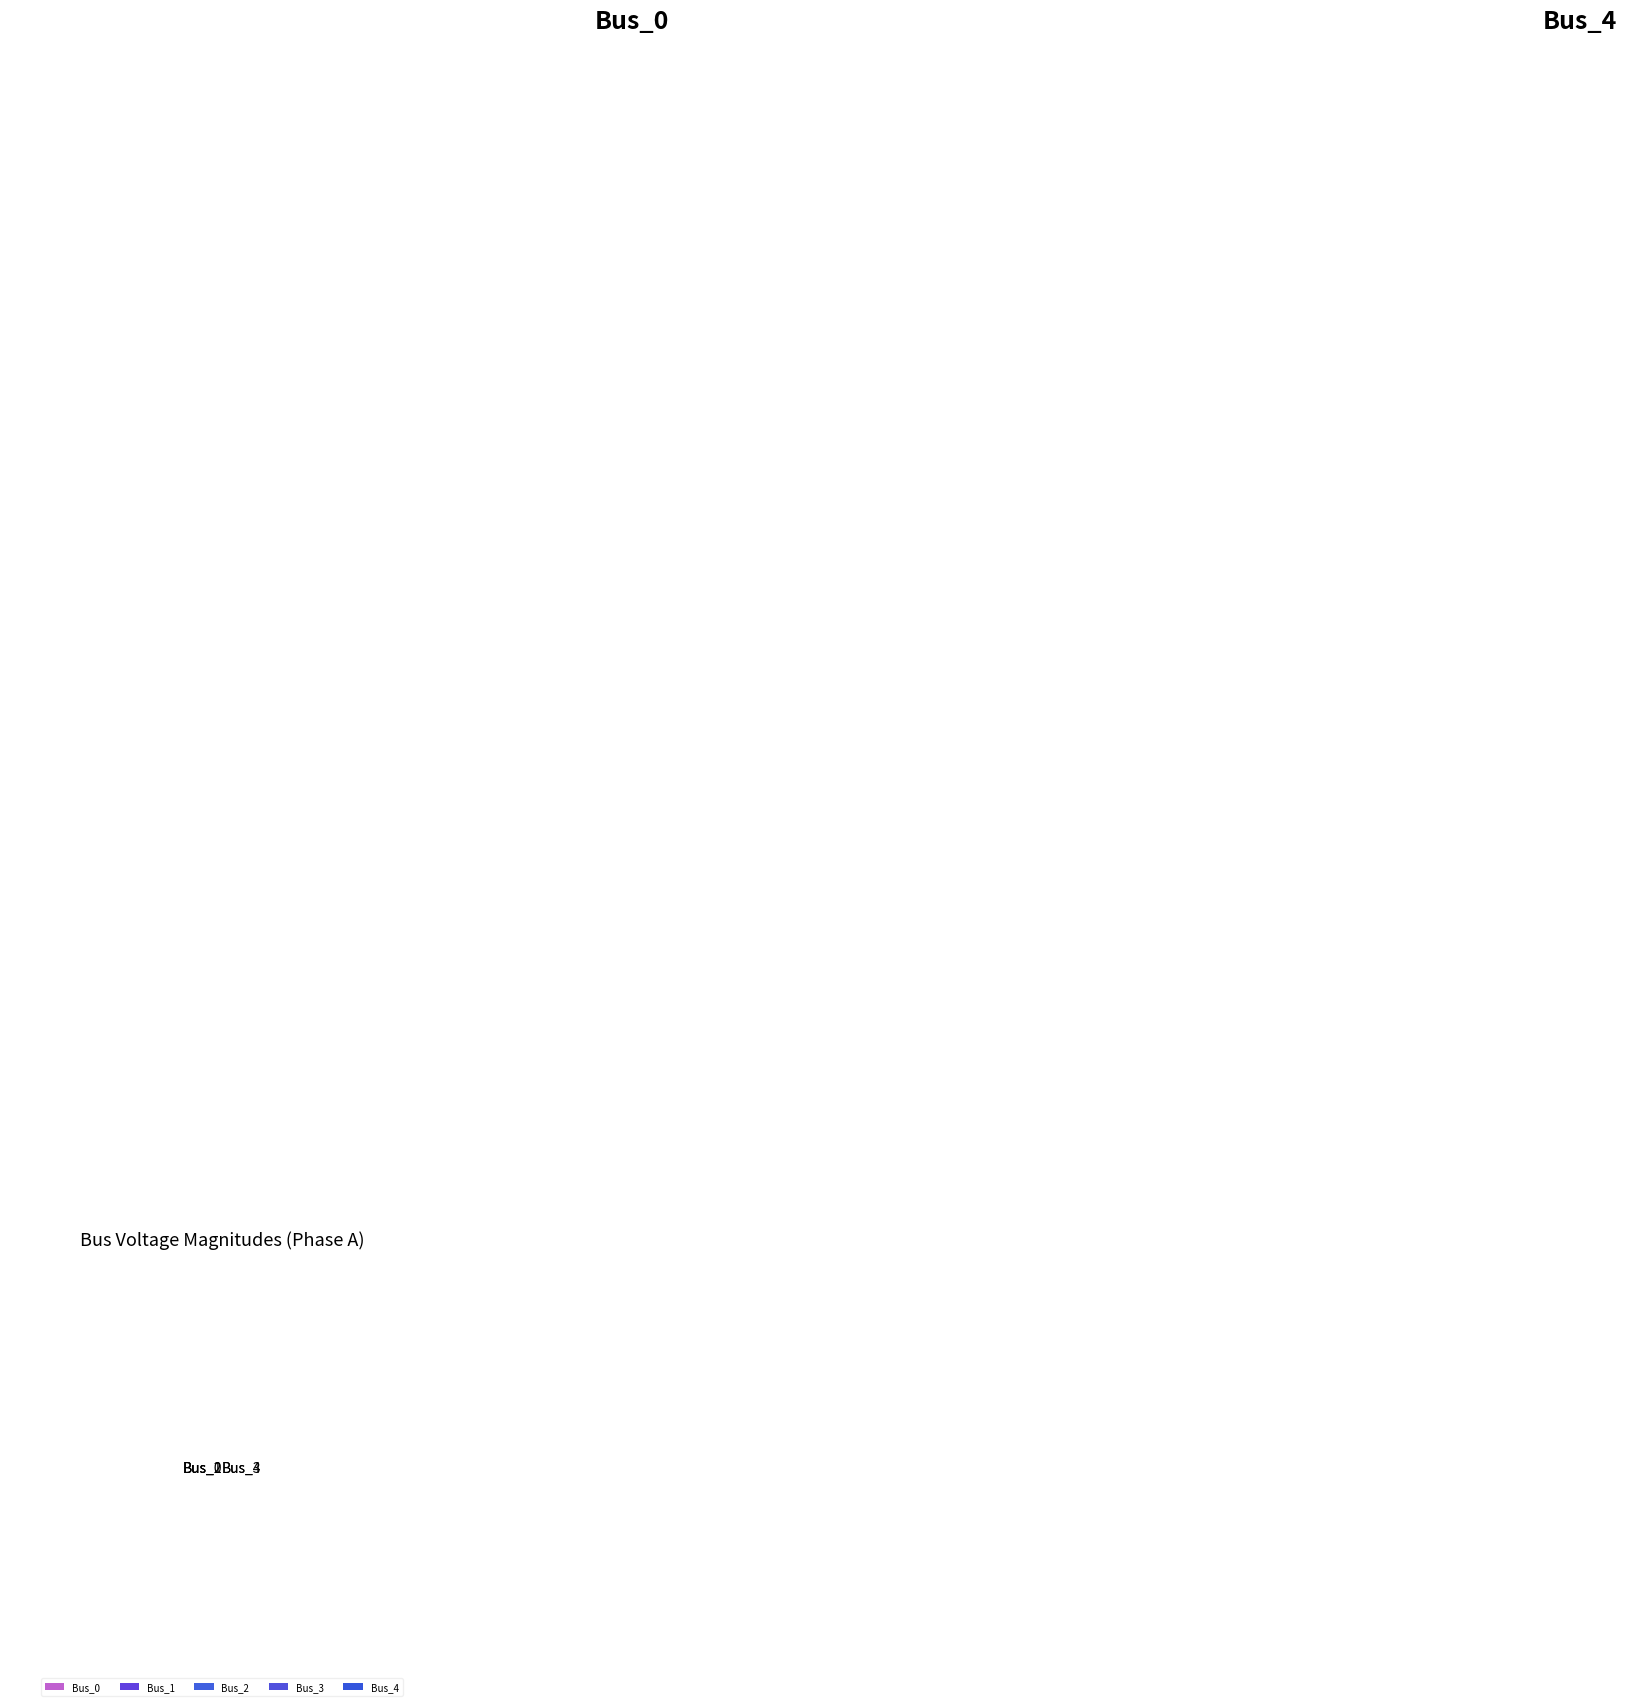

Which category has the smallest portion of the pie?

Bus_0